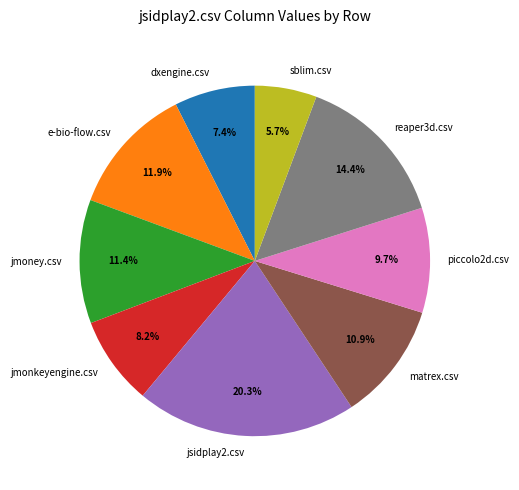

To the nearest percent, what is the combined percentage of jsidplay2.csv and e-bio-flow.csv?

32%